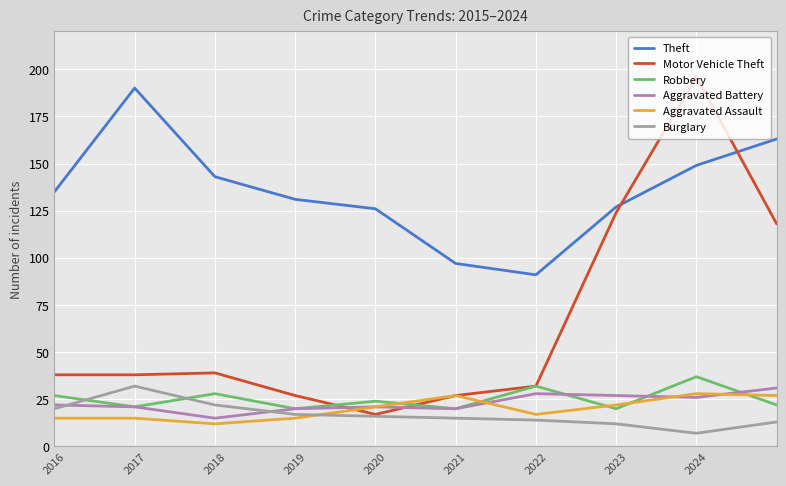

Which series has the largest range (max minus min)?

Motor Vehicle Theft